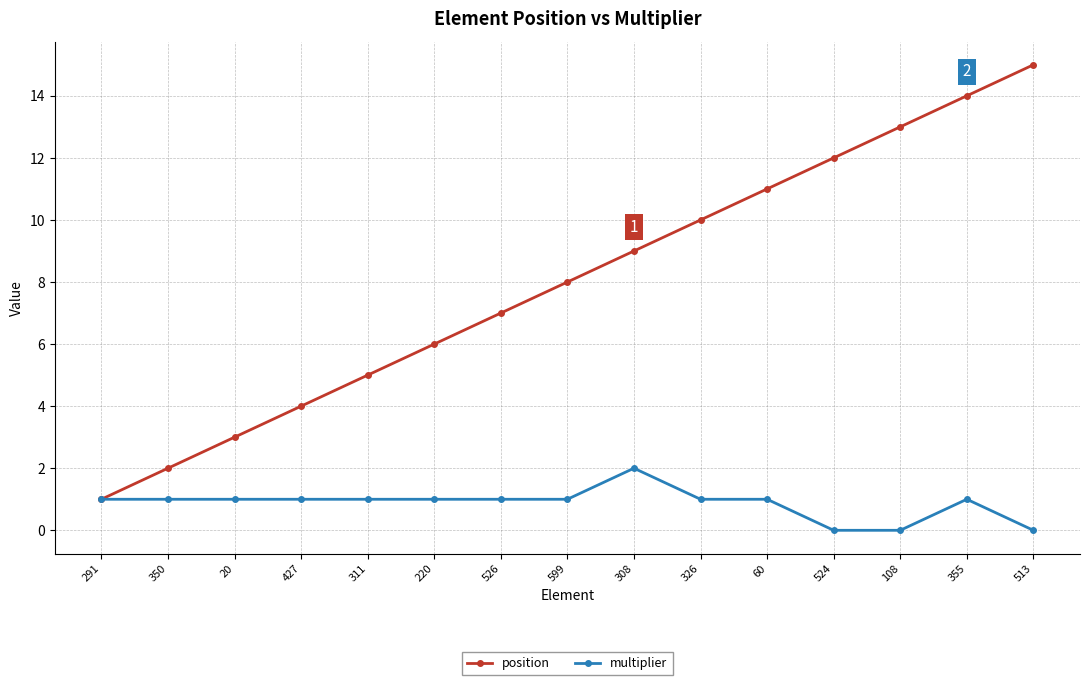

What is the value of the position point at the 13th from the left?

13